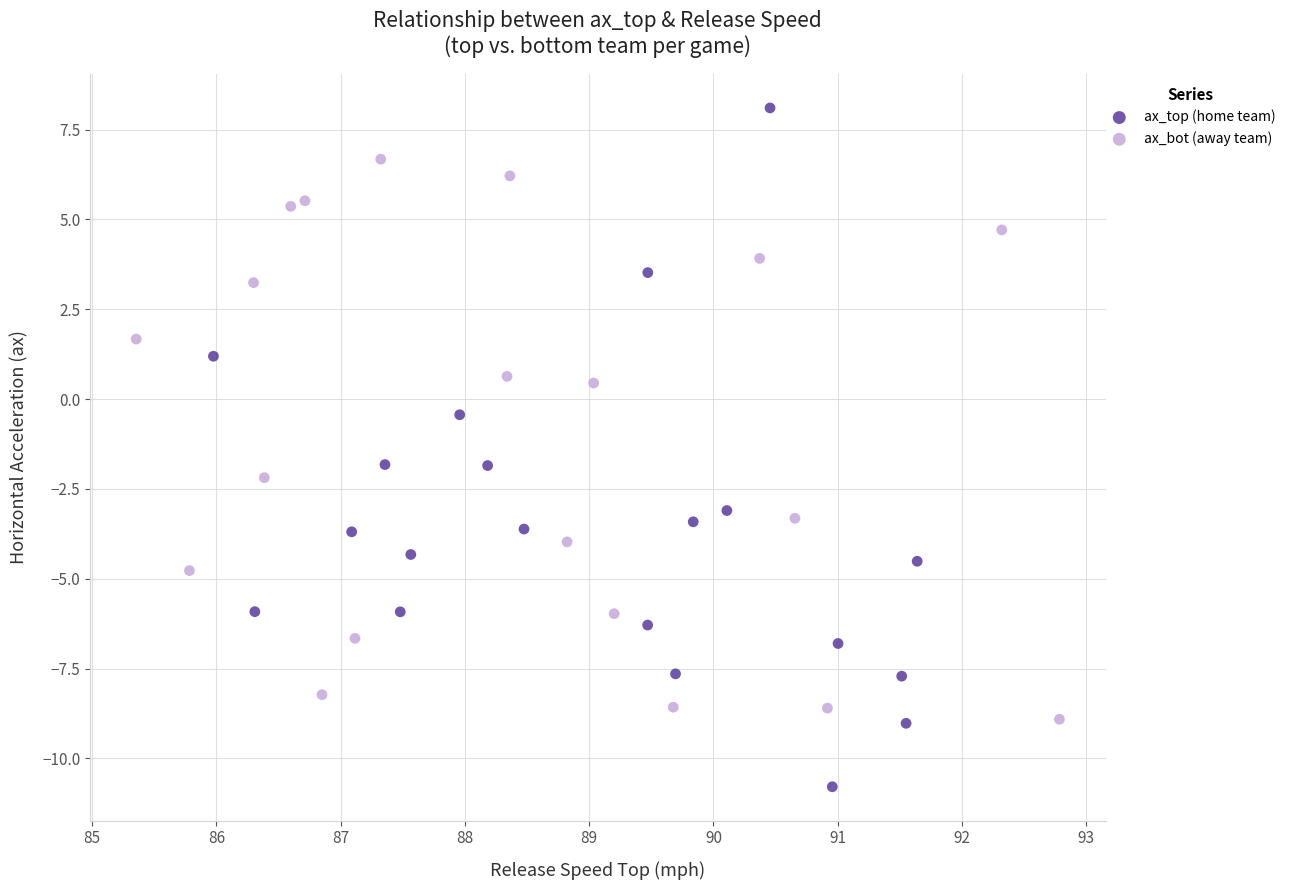

What are all the series names shown in the legend?

ax_top (home team), ax_bot (away team)